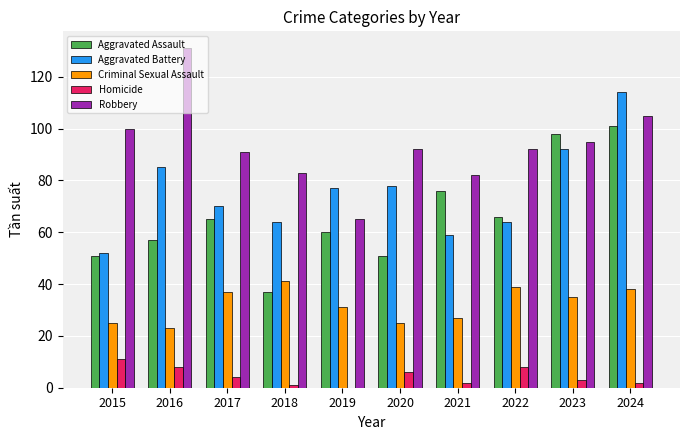

True or false: Aggravated Assault has a value of 157 at 2024.

False